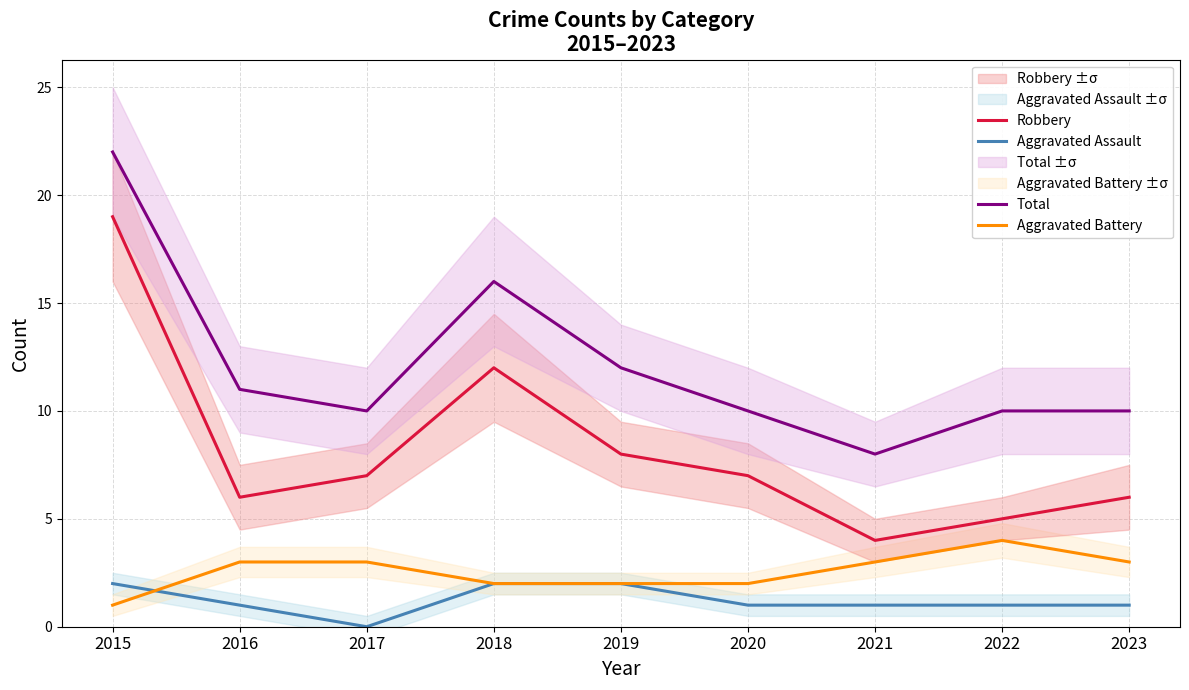

Reading left to right, what are all the values shown in this chart?

Aggravated Assault: 2	1	0	2	2	1	1	1	1
Aggravated Battery: 1	3	3	2	2	2	3	4	3
Robbery: 19	6	7	12	8	7	4	5	6
Total: 22	11	10	16	12	10	8	10	10